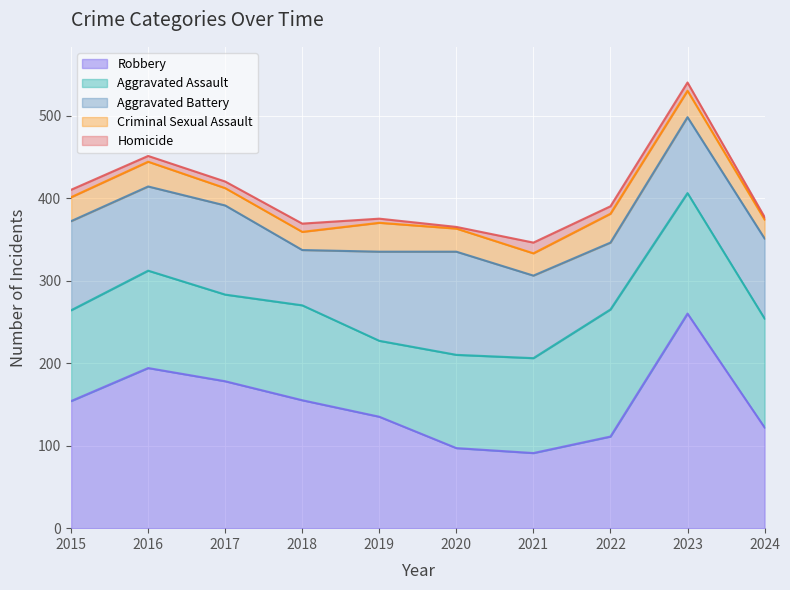

Is it true that Robbery equals 168 at 2022?

False